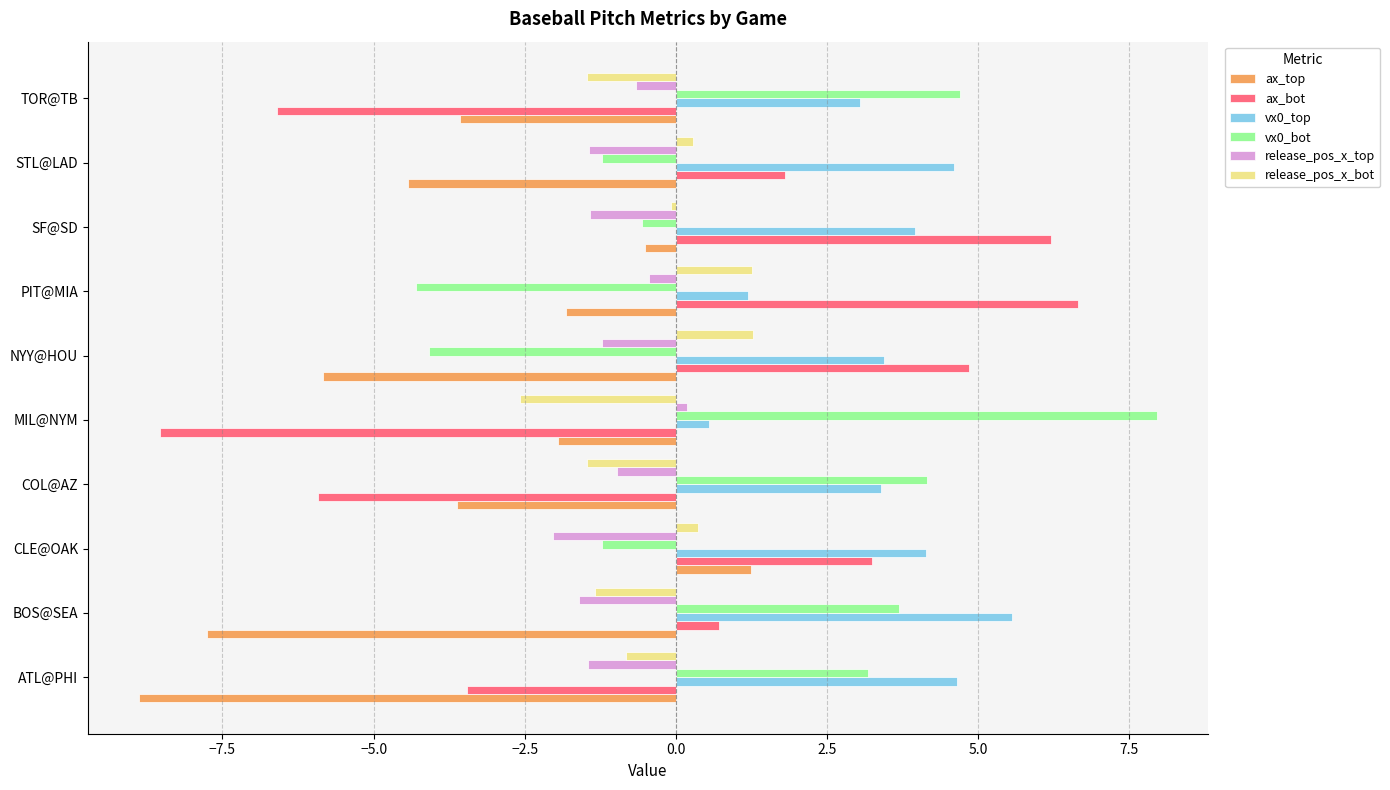

Which series has the largest total across all categories?

vx0_top